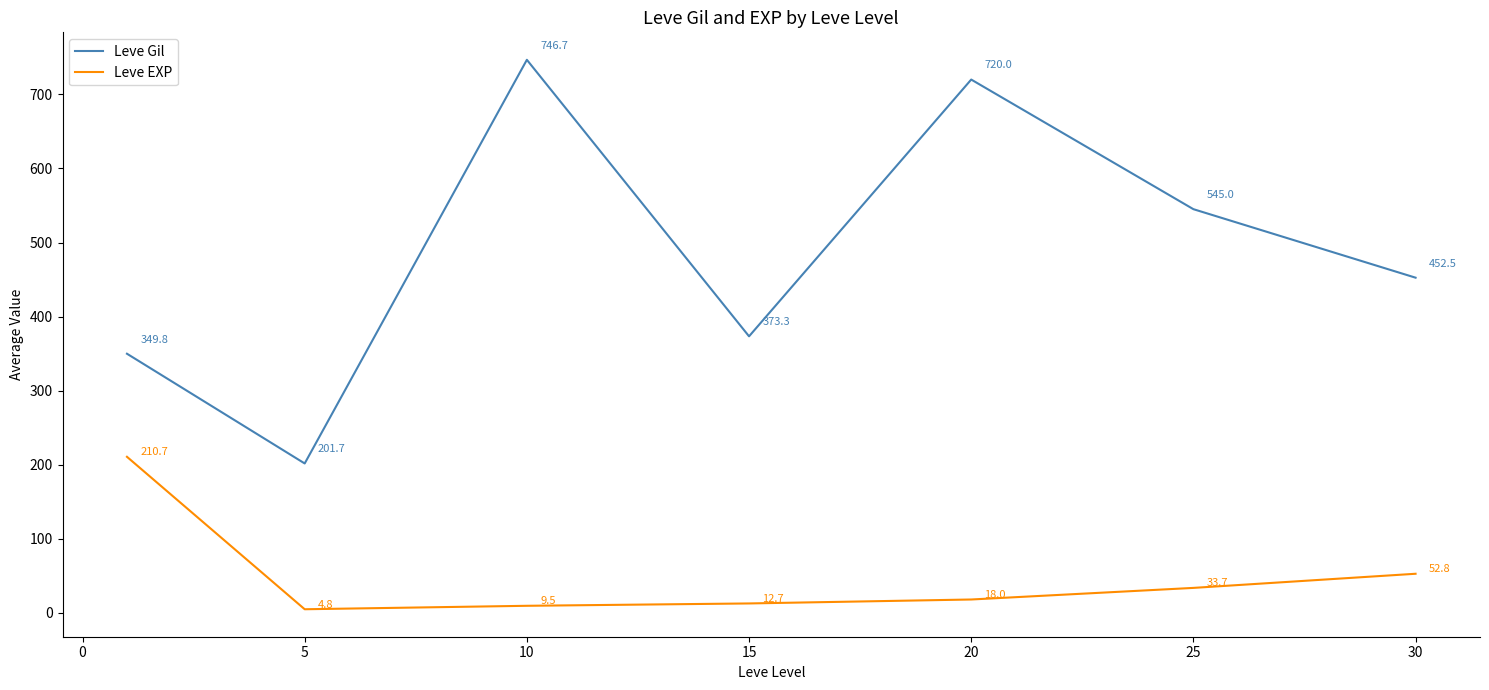

Which series has the widest spread of values?

Leve Gil